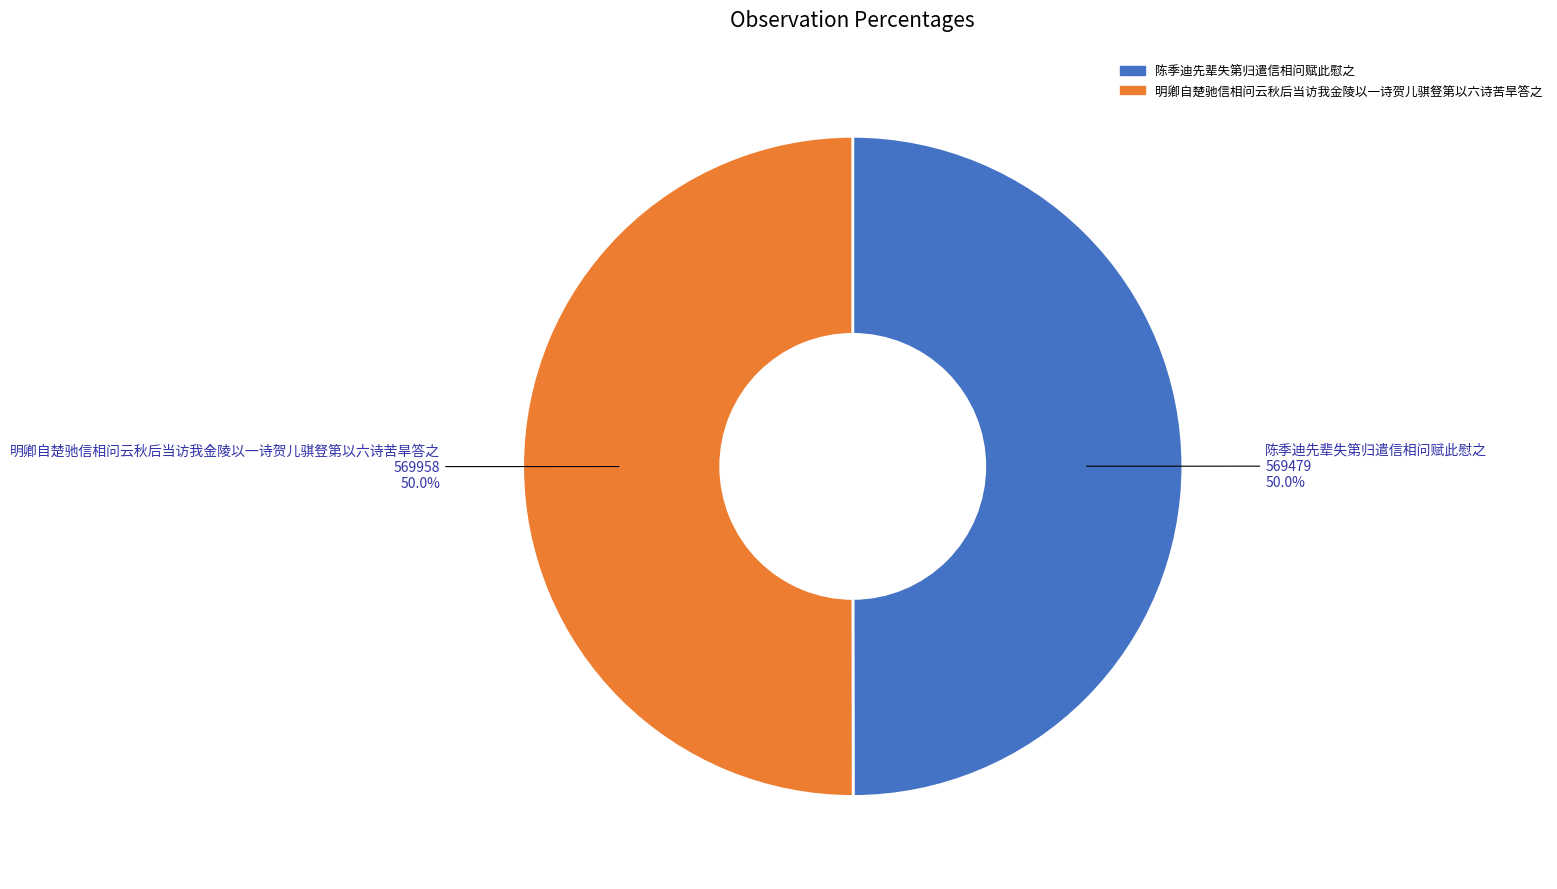

True or false: 陈季迪先辈失第归遣信相问赋此慰之 accounts for 50% of the total.

True